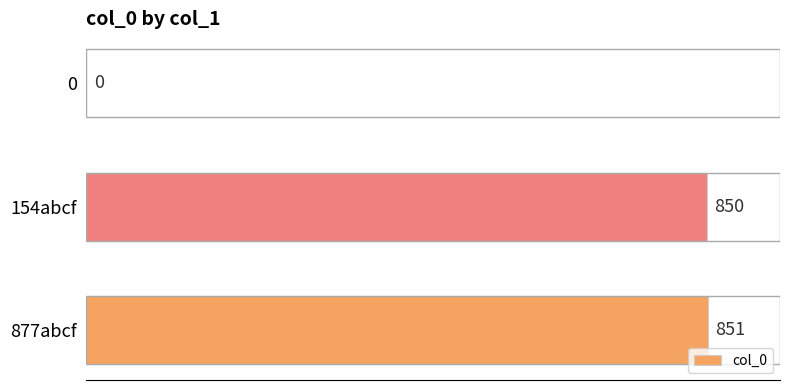

What value does the data have at 877abcf?

851